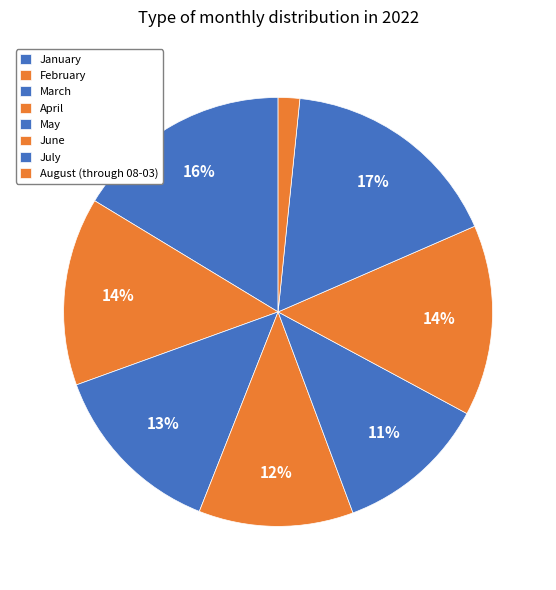

True or false: August (through 08-03) accounts for 2% of the total.

True